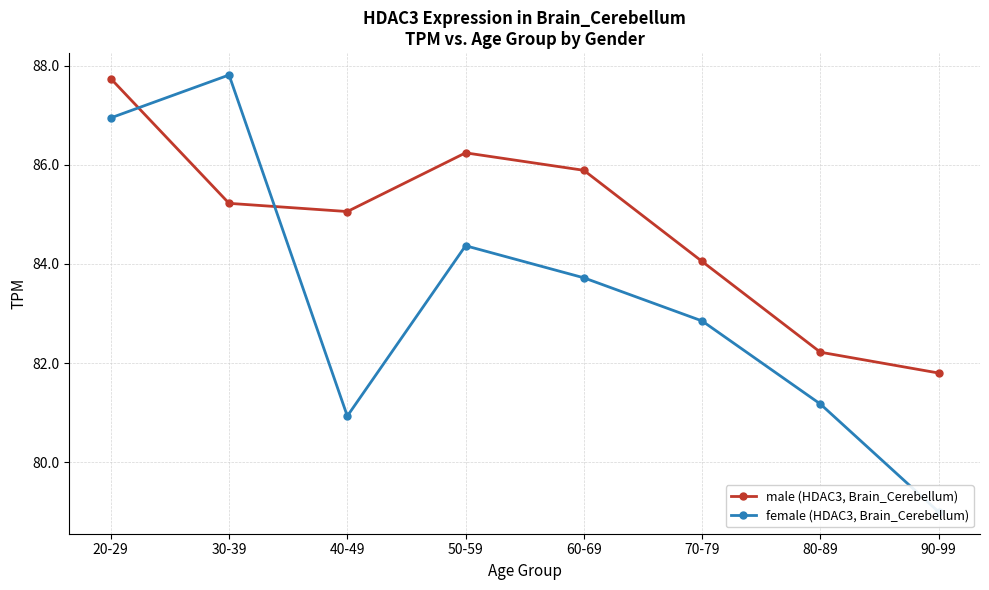

What are all the series names shown in the legend?

male (HDAC3, Brain_Cerebellum), female (HDAC3, Brain_Cerebellum)